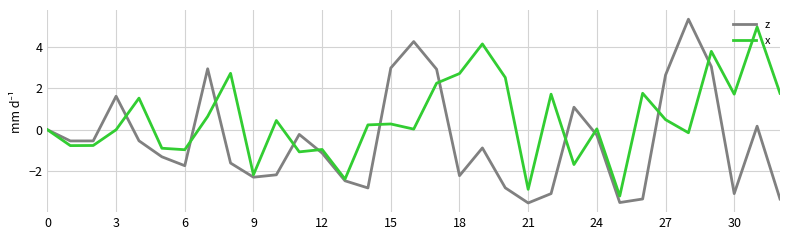

What is the minimum value shown in the chart?

-3.5